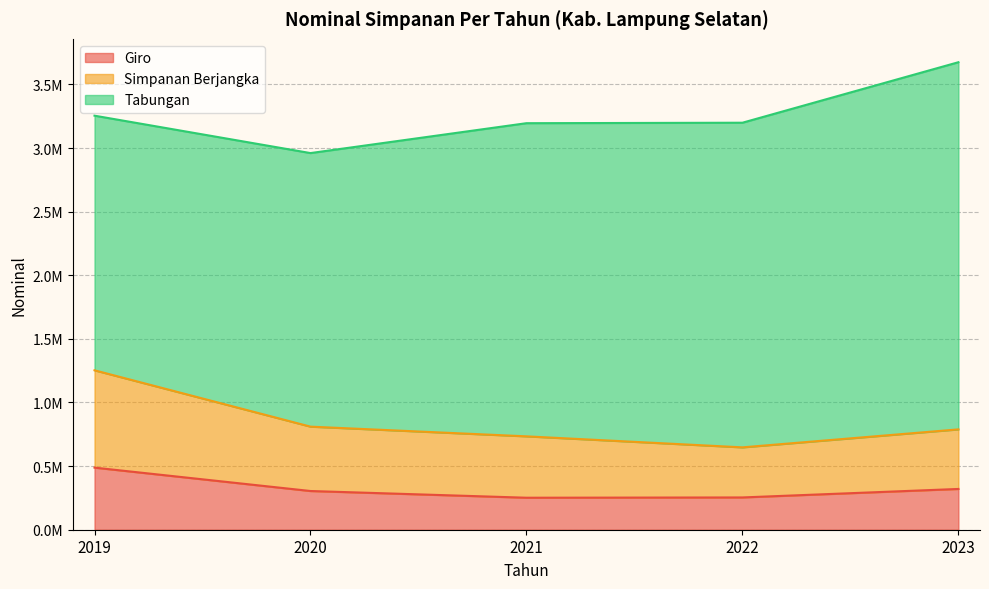

True or false: Simpanan Berjangka has more than 2 points higher than both neighbors.

False